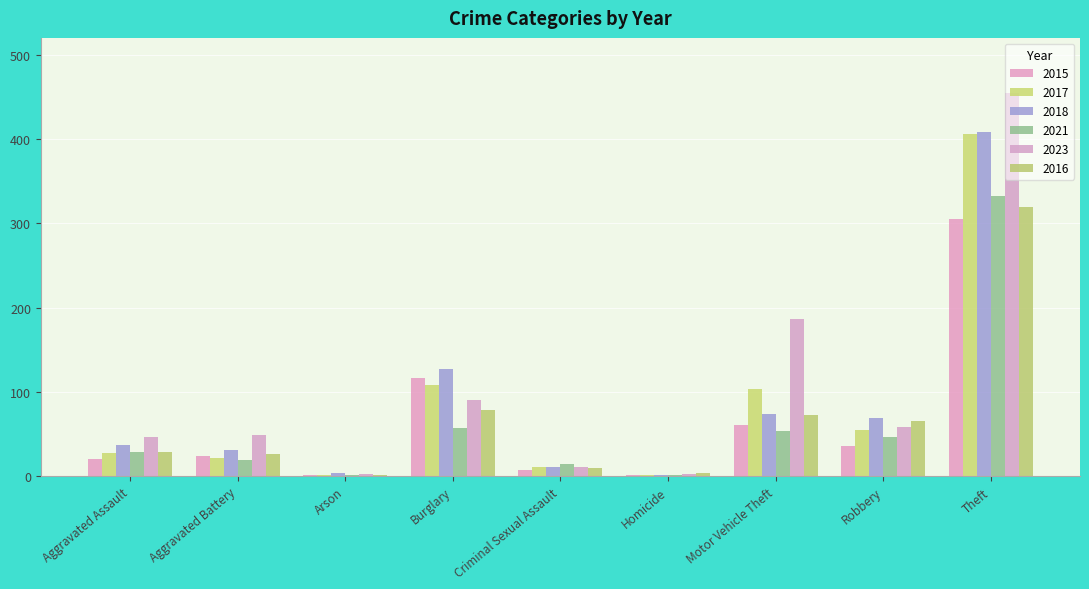

What is the smallest value displayed?

1